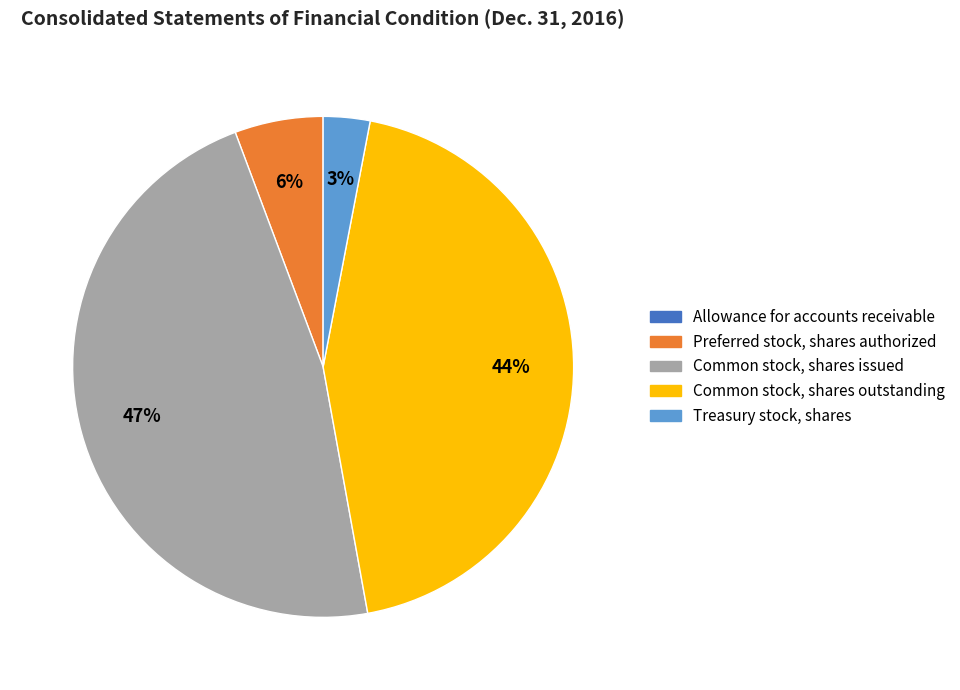

Is it true that Common stock, shares outstanding is 35% of the pie?

False